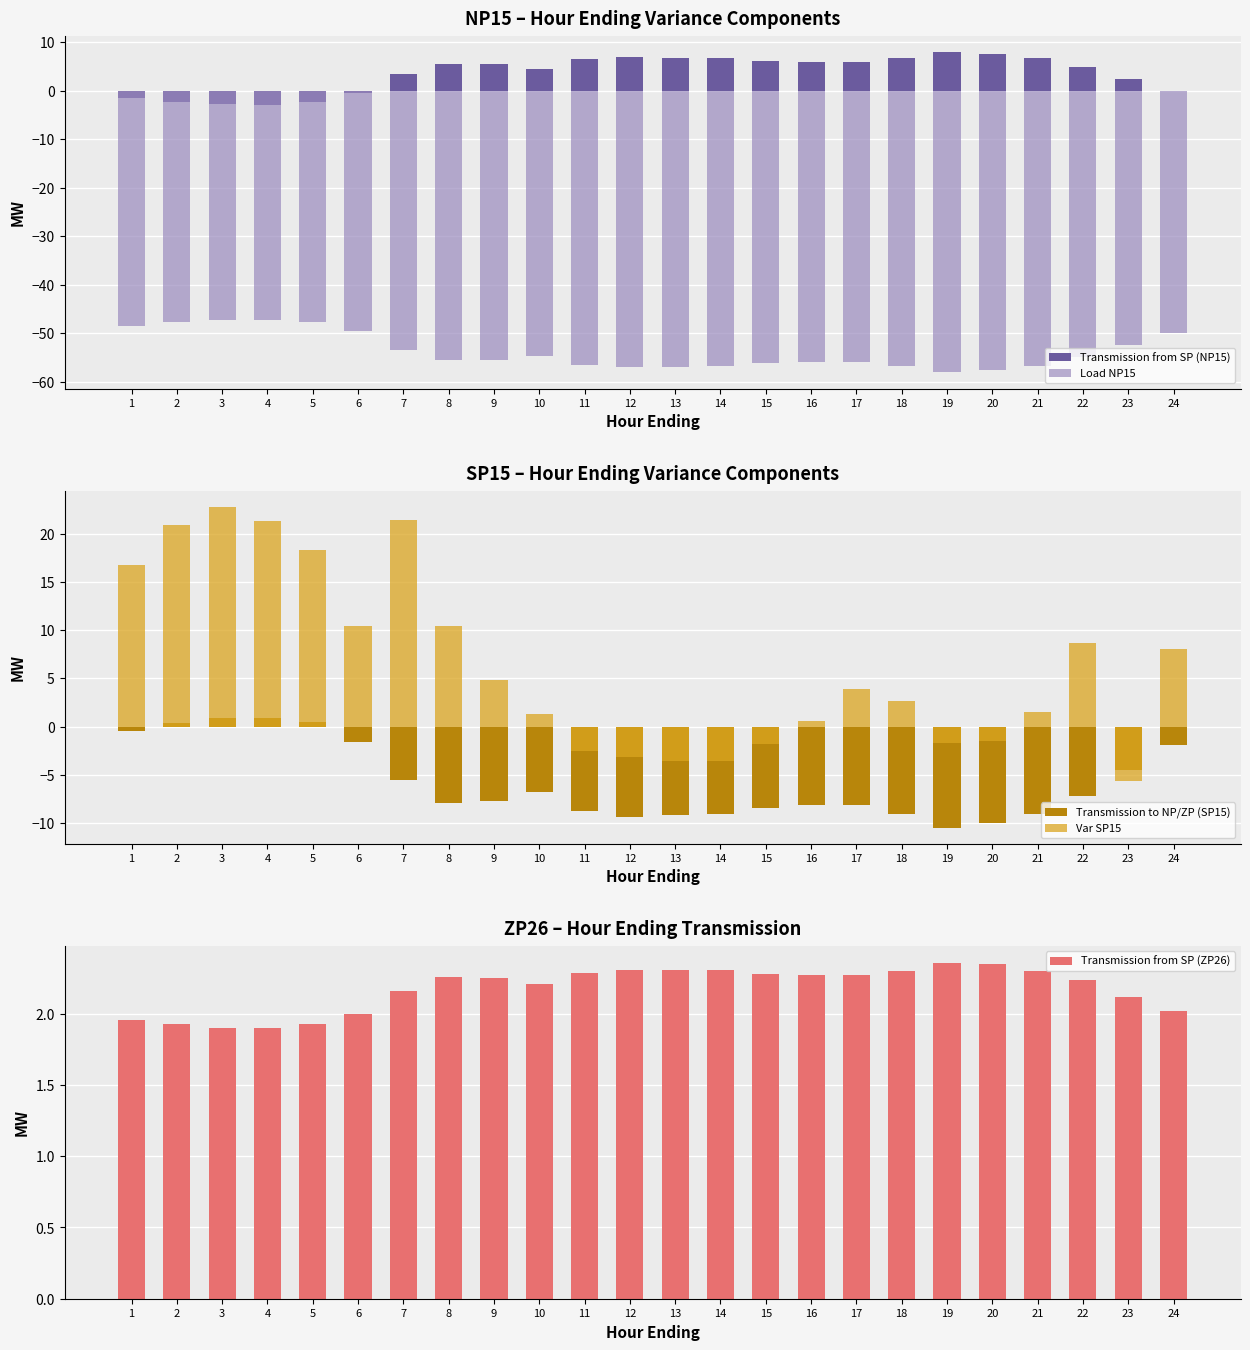

Is it true that Transmission to NP/ZP (SP15) equals 1.4 at 4?

False